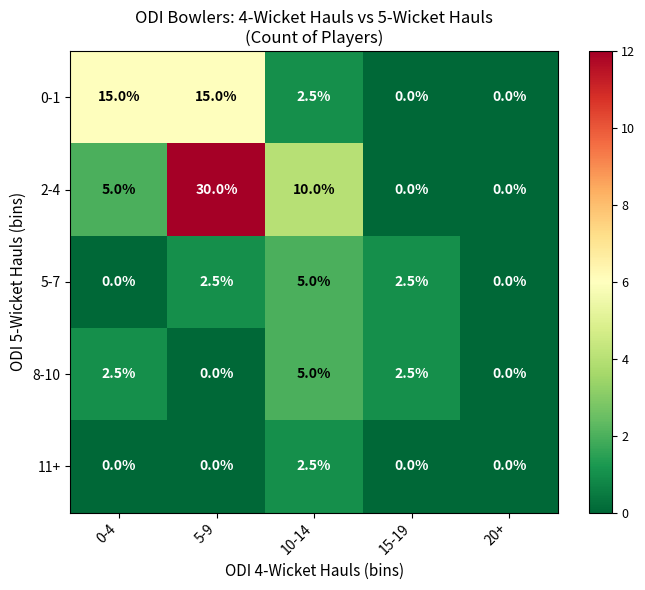

What is the difference between the maximum and second lowest values in the 11+ series?

2.5